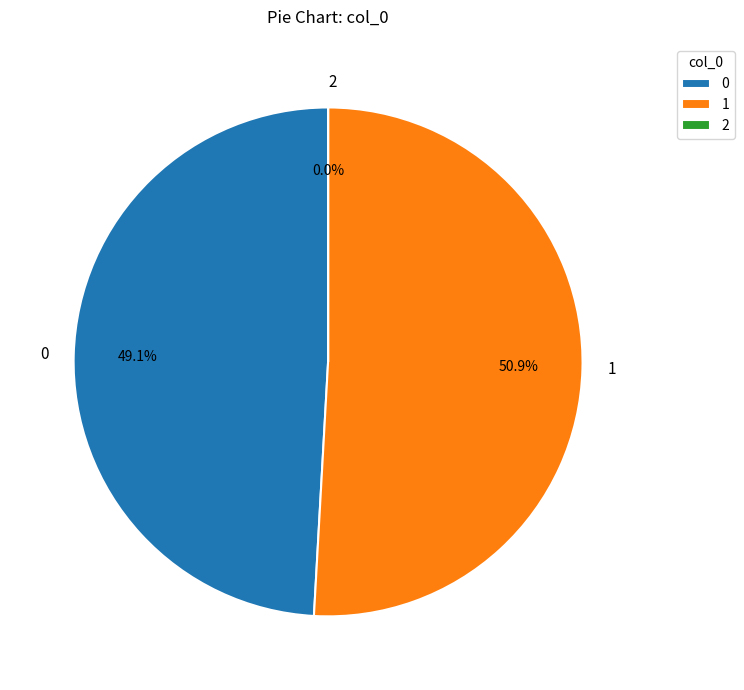

To the nearest percent, what is the average slice percentage?

33%